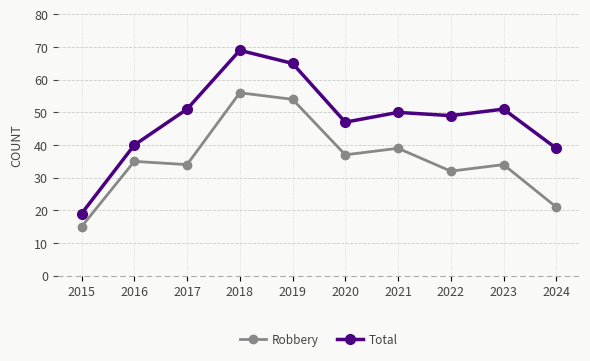

Reading left to right, list all the values displayed in this chart.

Robbery: 15	35	34	56	54	37	39	32	34	21
Total: 19	40	51	69	65	47	50	49	51	39